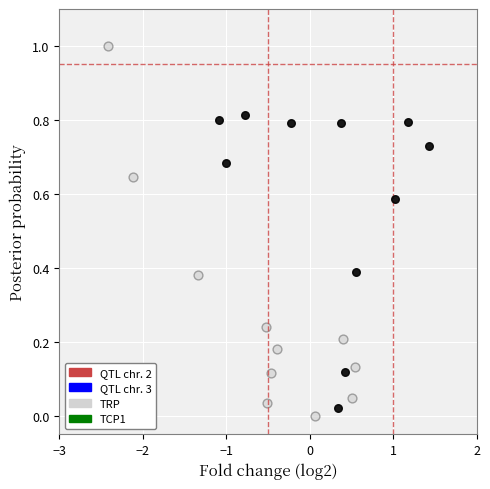

Which series contains the lowest Y value?

TRP